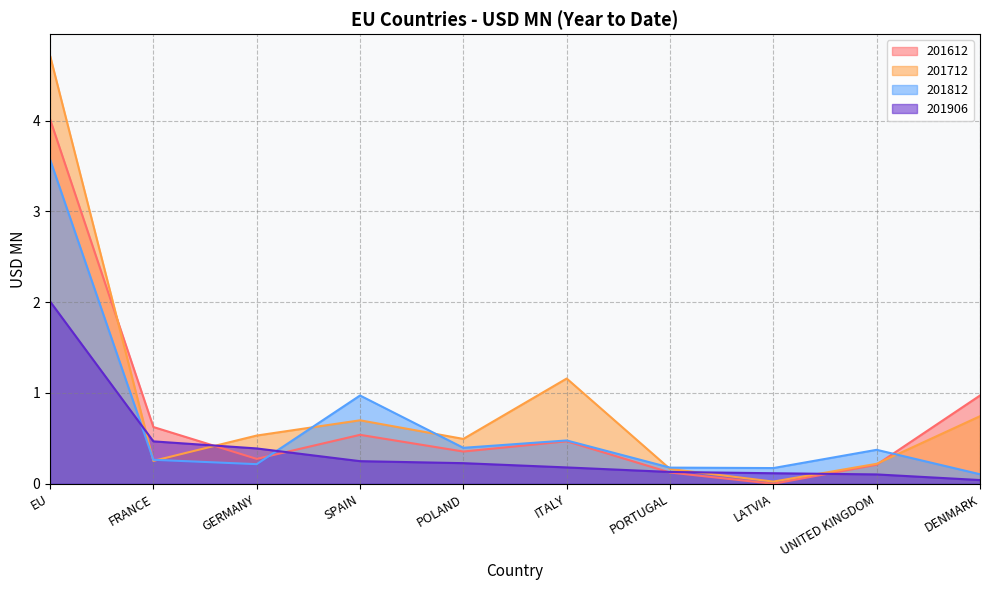

The 201612 series shows 0.3 at GERMANY. True or false?

True